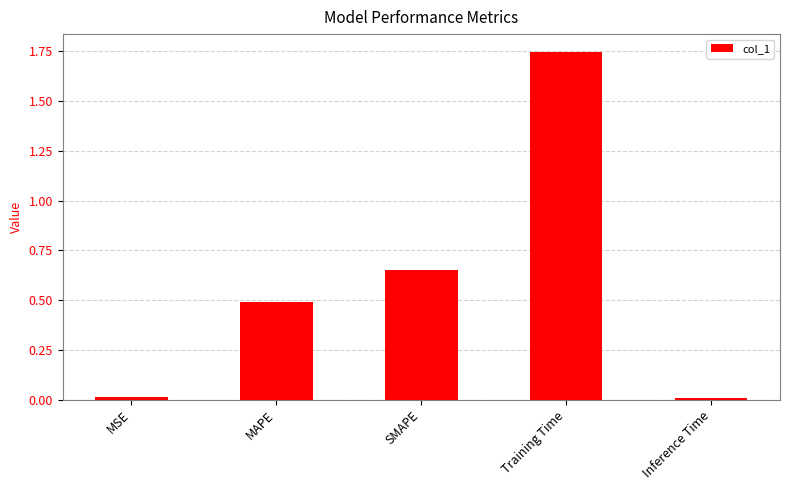

The value at Inference Time is 0.0. True or false?

True